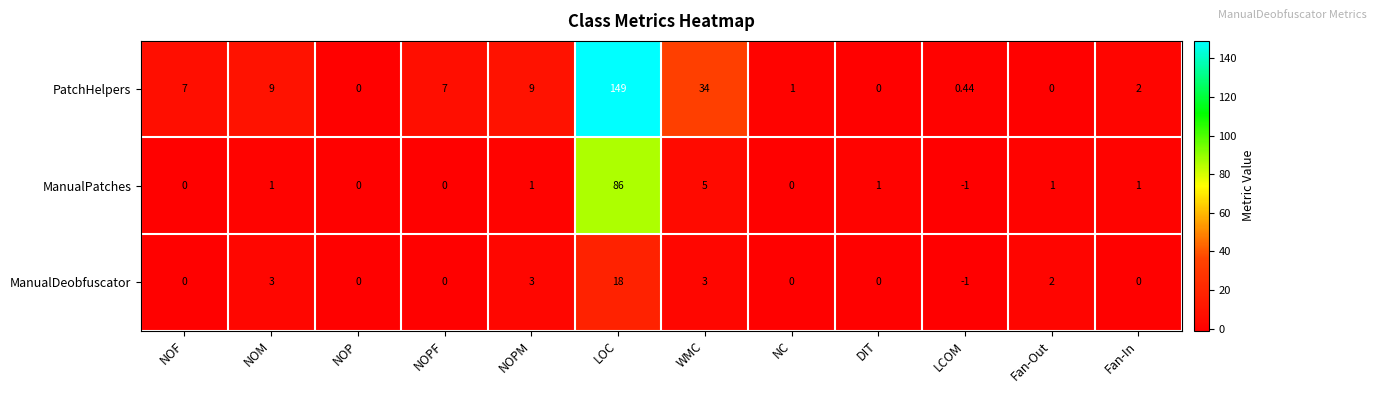

At which label is PatchHelpers closest to 74?

WMC